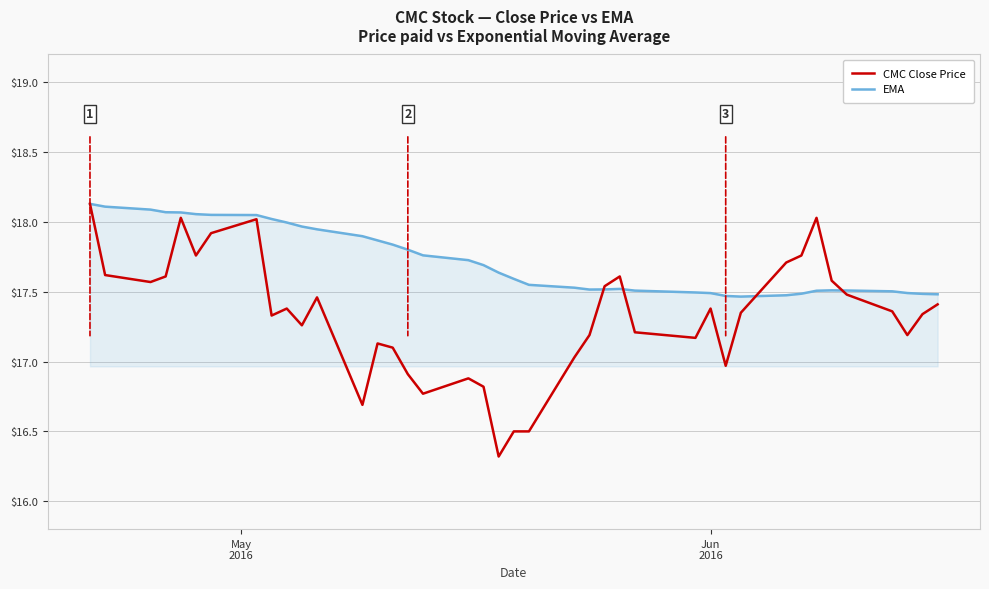

What is the smallest value displayed?

16.3